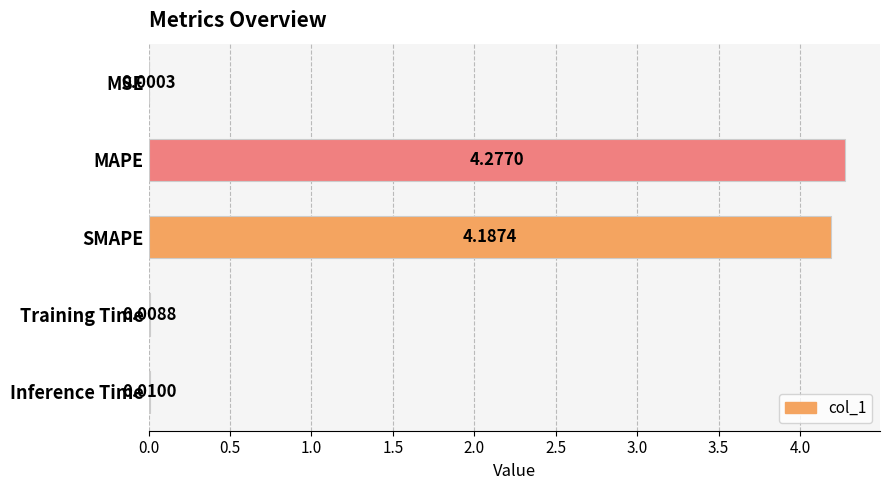

Which has a higher value, MSE or Inference Time?

Inference Time